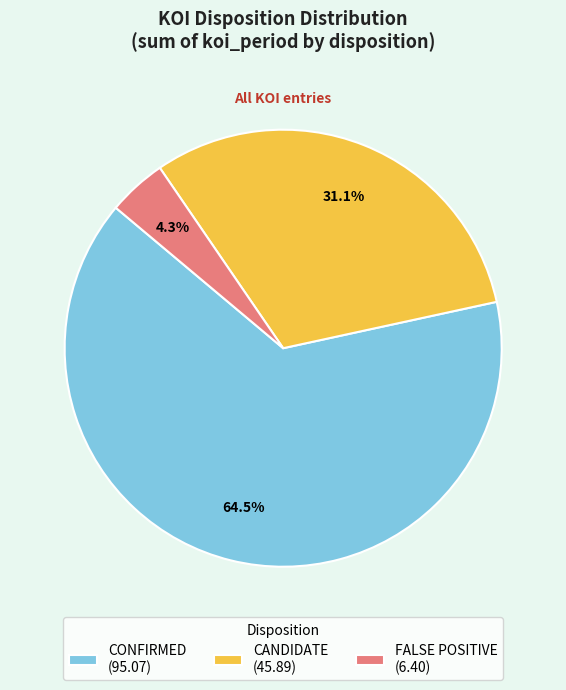

The FALSE POSITIVE slice represents 30% of the pie. True or false?

False